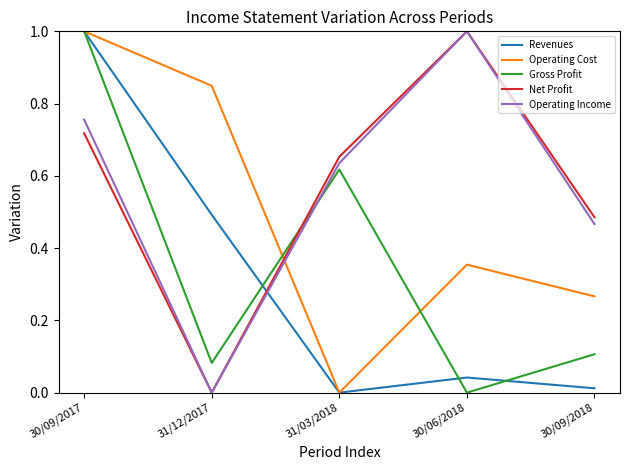

How many positive values does the Net Profit series have?

4